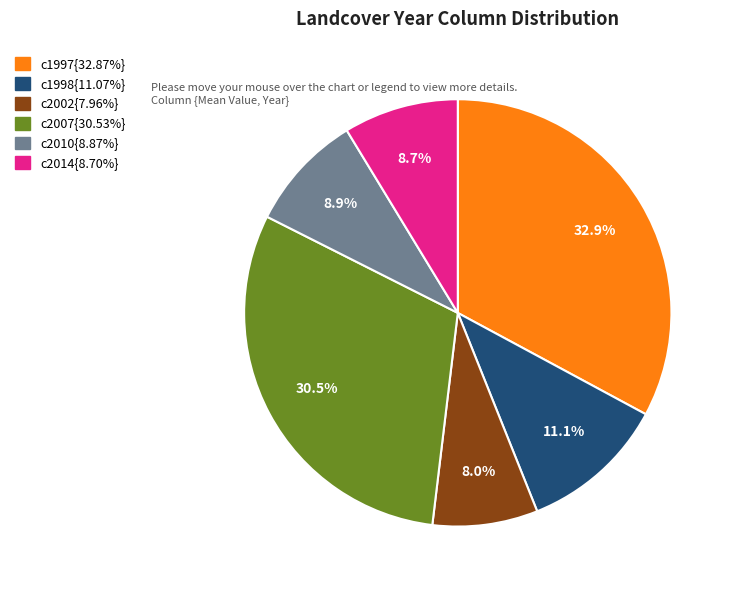

Is there any slice that represents more than half of the pie?

No